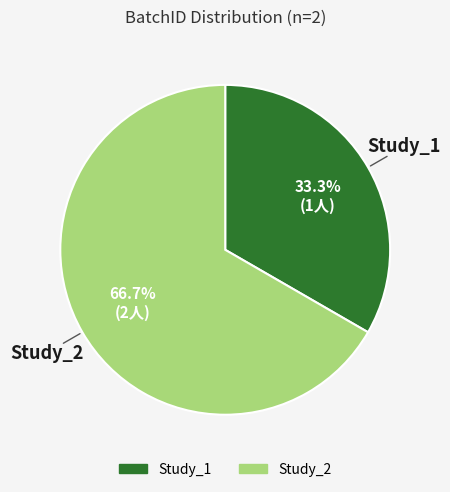

What percentage is NOT represented by Study_2?

33.3%